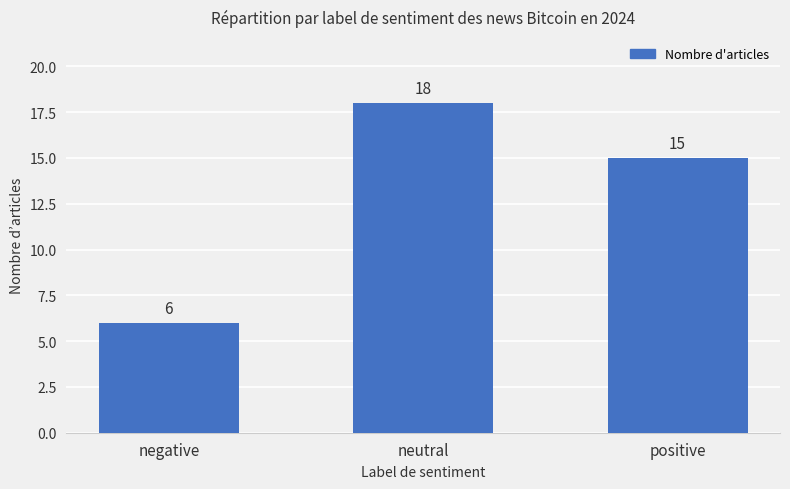

Reading left to right, extract all data points from this chart.

6	18	15